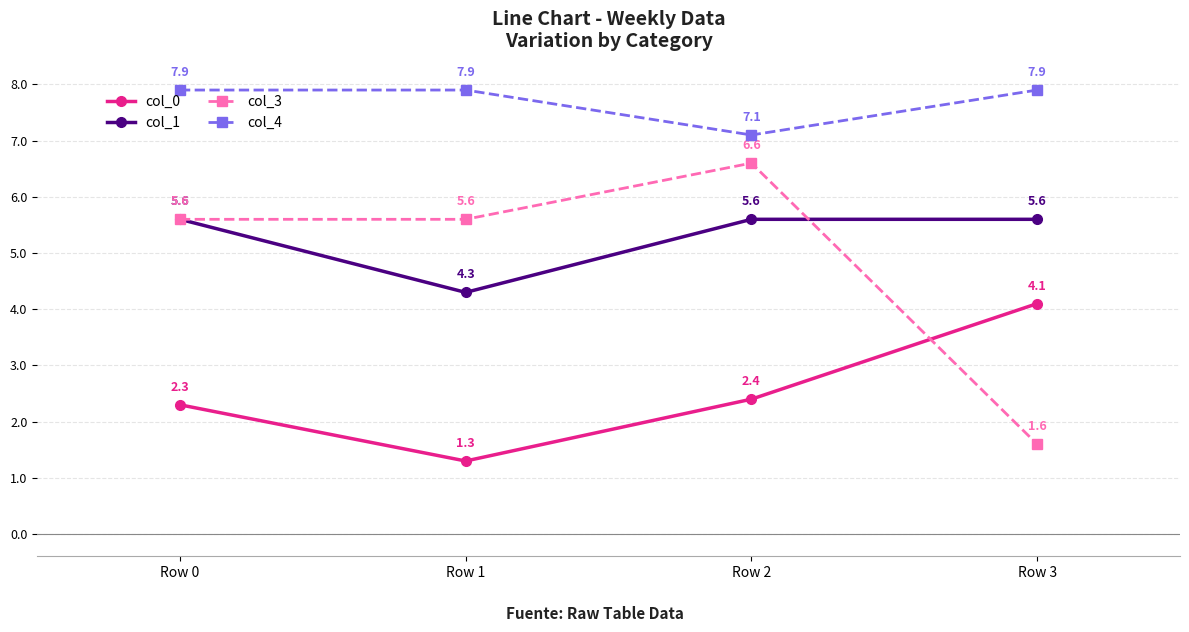

Reading right to left, extract all data points from this chart.

col_0: 4.1	2.4	1.3	2.3
col_1: 5.6	5.6	4.3	5.6
col_3: 1.6	6.6	5.6	5.6
col_4: 7.9	7.1	7.9	7.9